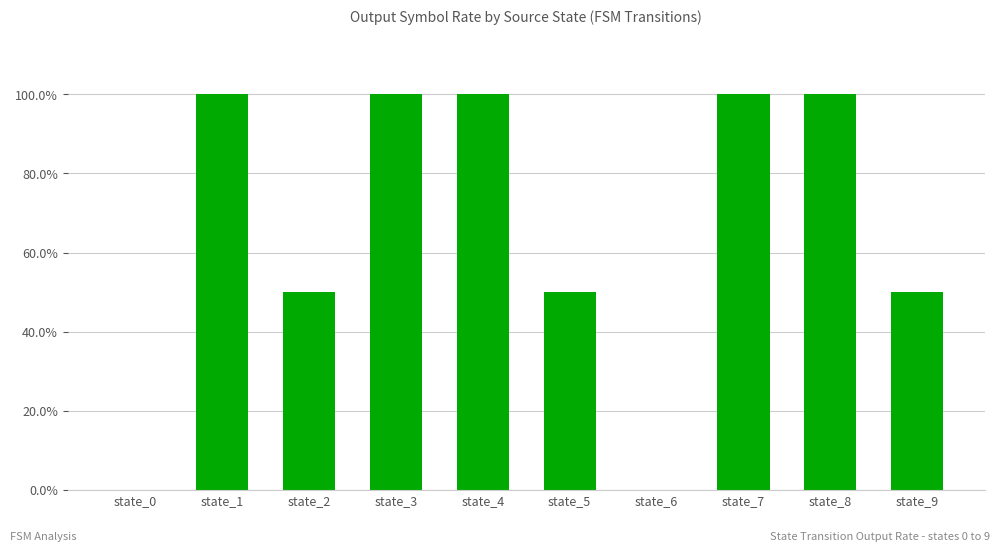

Reading left to right, what are all the values shown in this chart?

state_0=0.0	state_1=1.0	state_2=0.5	state_3=1.0	state_4=1.0	state_5=0.5	state_6=0.0	state_7=1.0	state_8=1.0	state_9=0.5